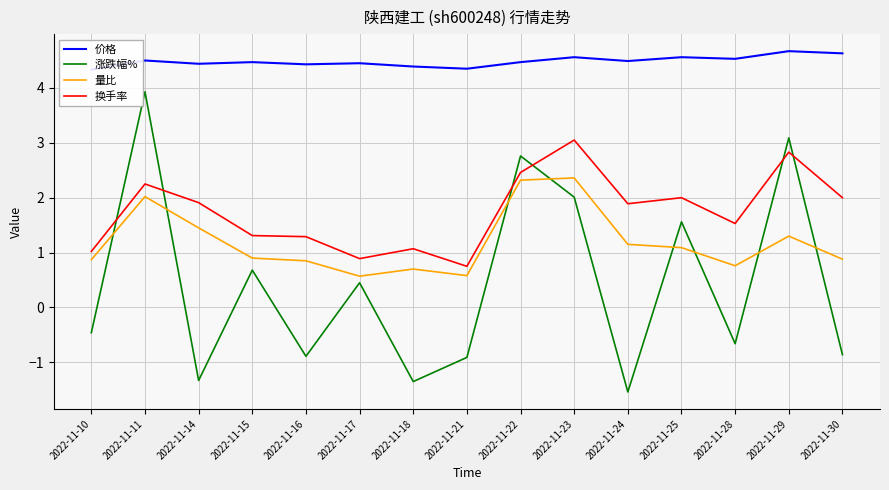

At how many categories does at least one series exceed 0?

15